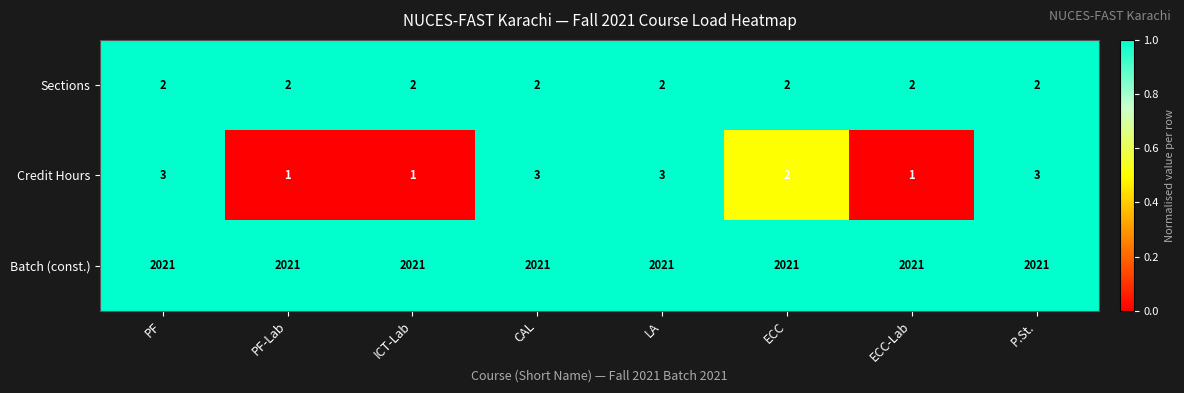

Rank the series at CAL from highest to lowest value.

Batch (const.), Credit Hours, Sections